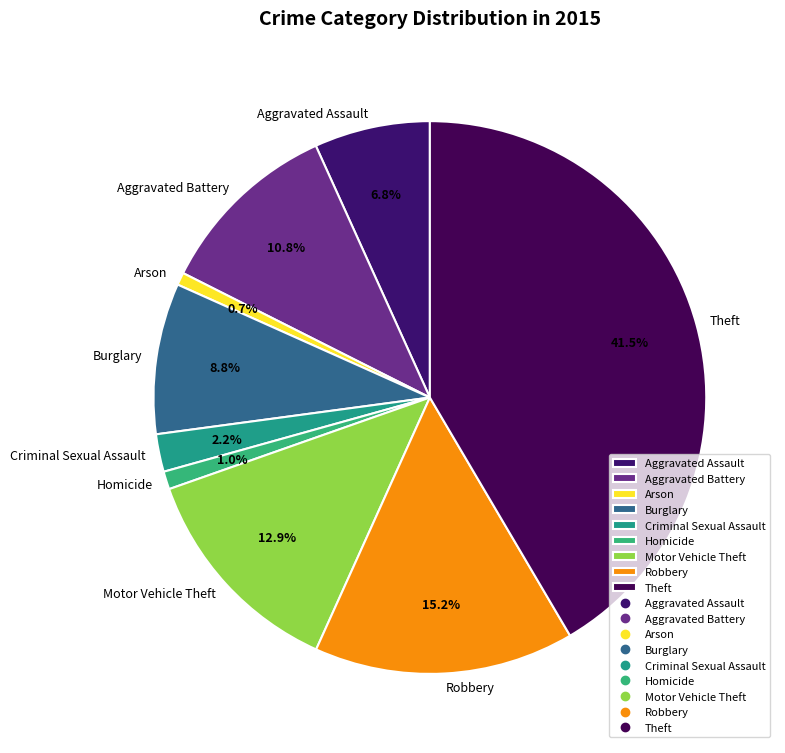

What percentage is NOT represented by Burglary?

91.2%